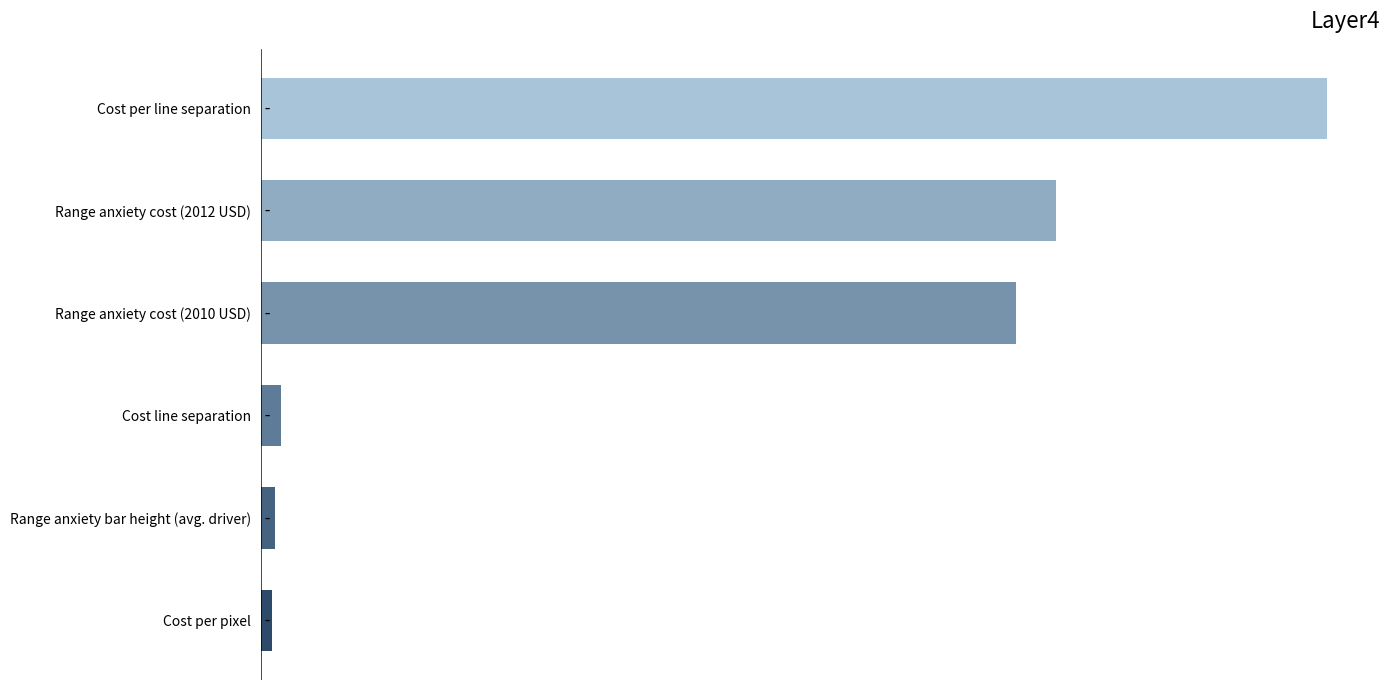

Are the bars horizontal?

Yes